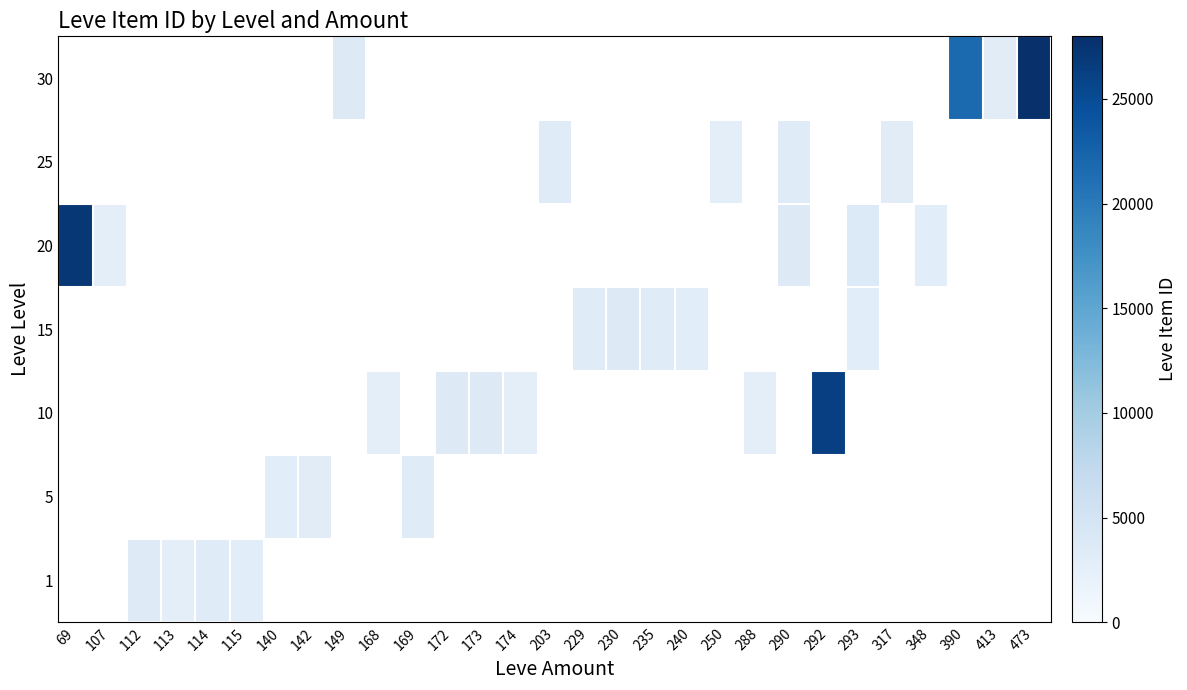

Which label corresponds to the largest value in the chart?

473